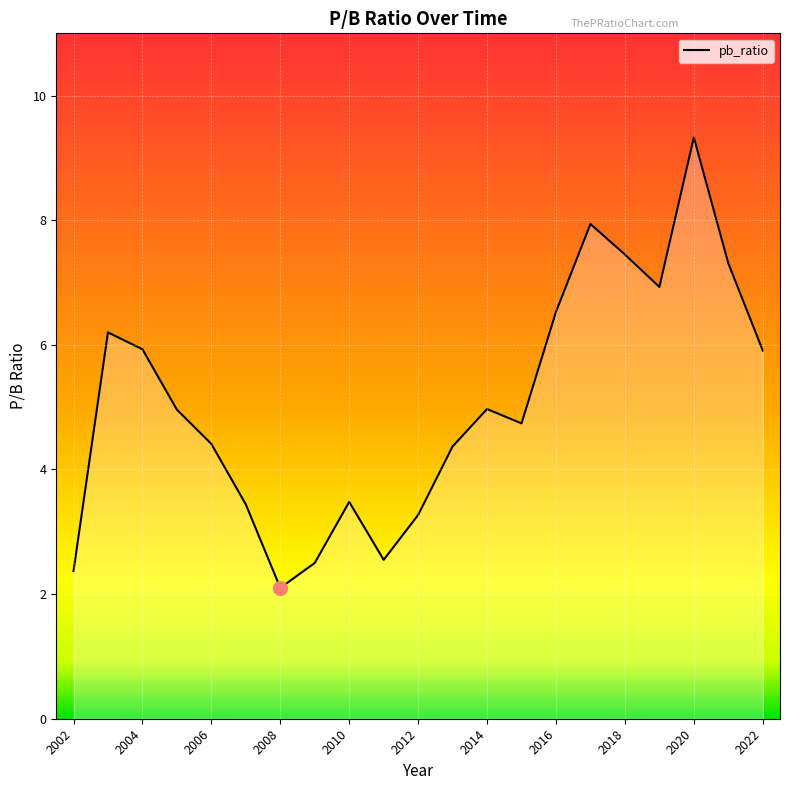

Does the chart display data point markers on the line(s)?

No